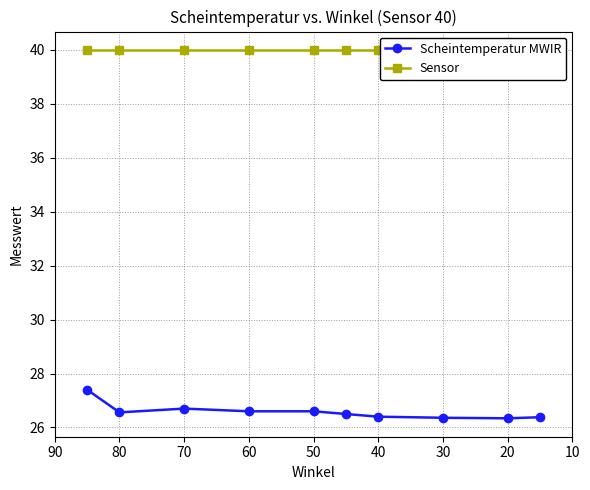

The value of Sensor at 60 is 54.0. True or false?

False